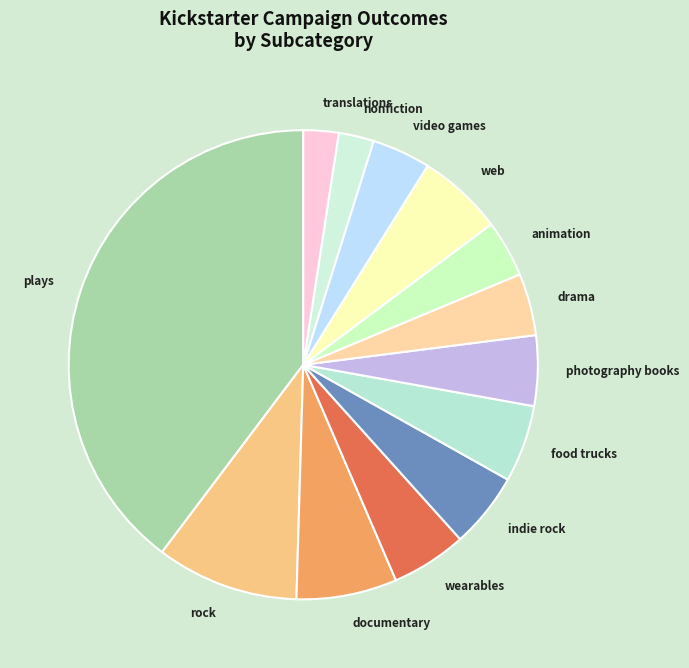

Combined, do nonfiction and plays account for over 50%?

No